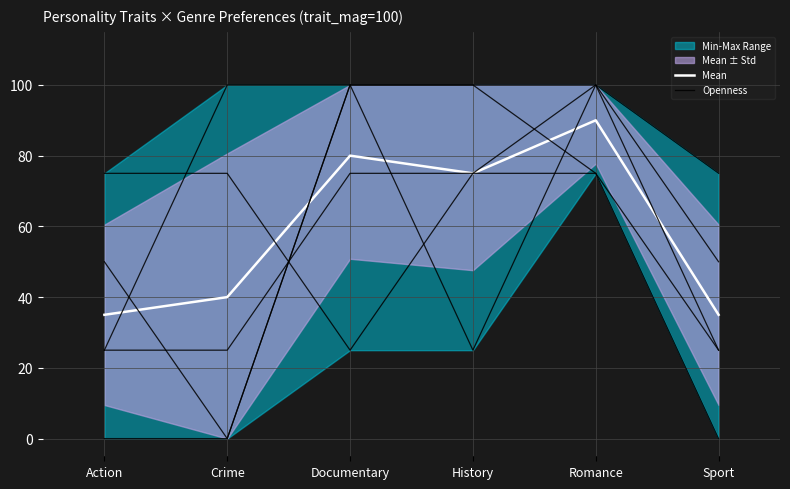

How many interior local valleys does the Mean series have?

1